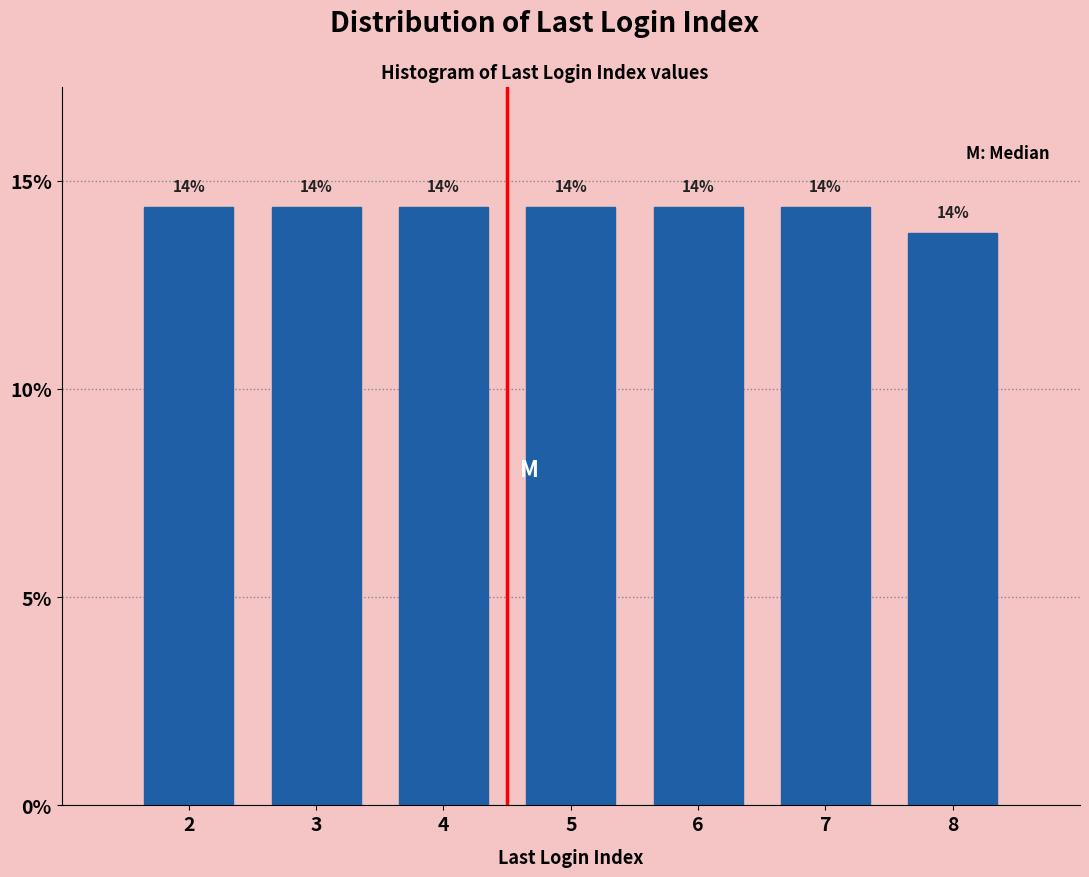

How many bars are there in total?

7